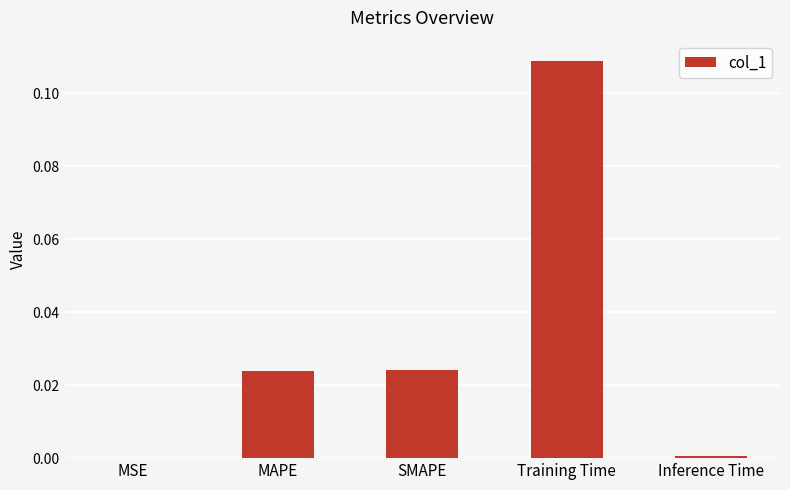

Is it true that the value at MSE is 0.0?

True